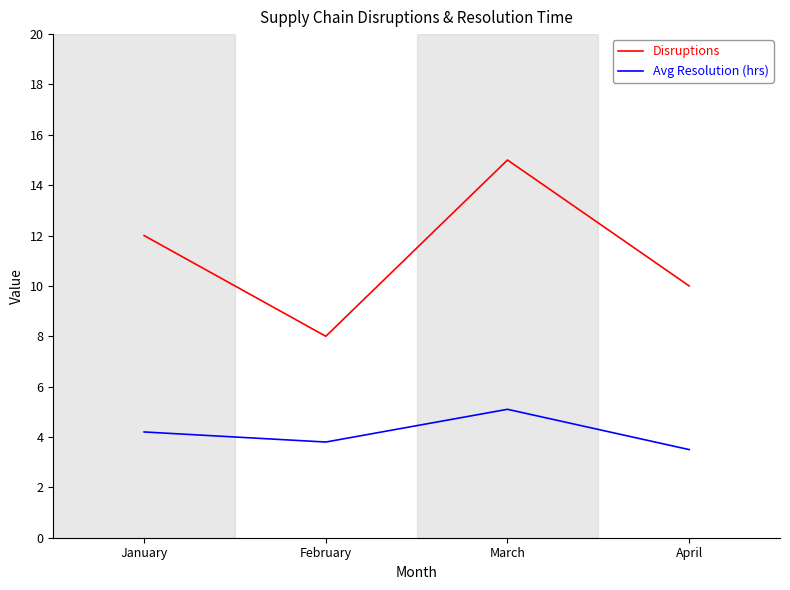

Rank the series by their maximum value, from lowest to highest.

Avg Resolution (hrs), Disruptions